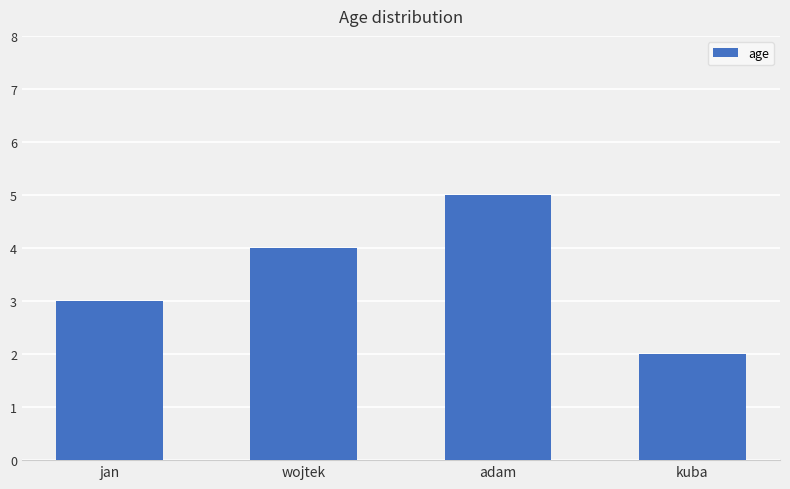

Does the chart contain stacked bars?

No